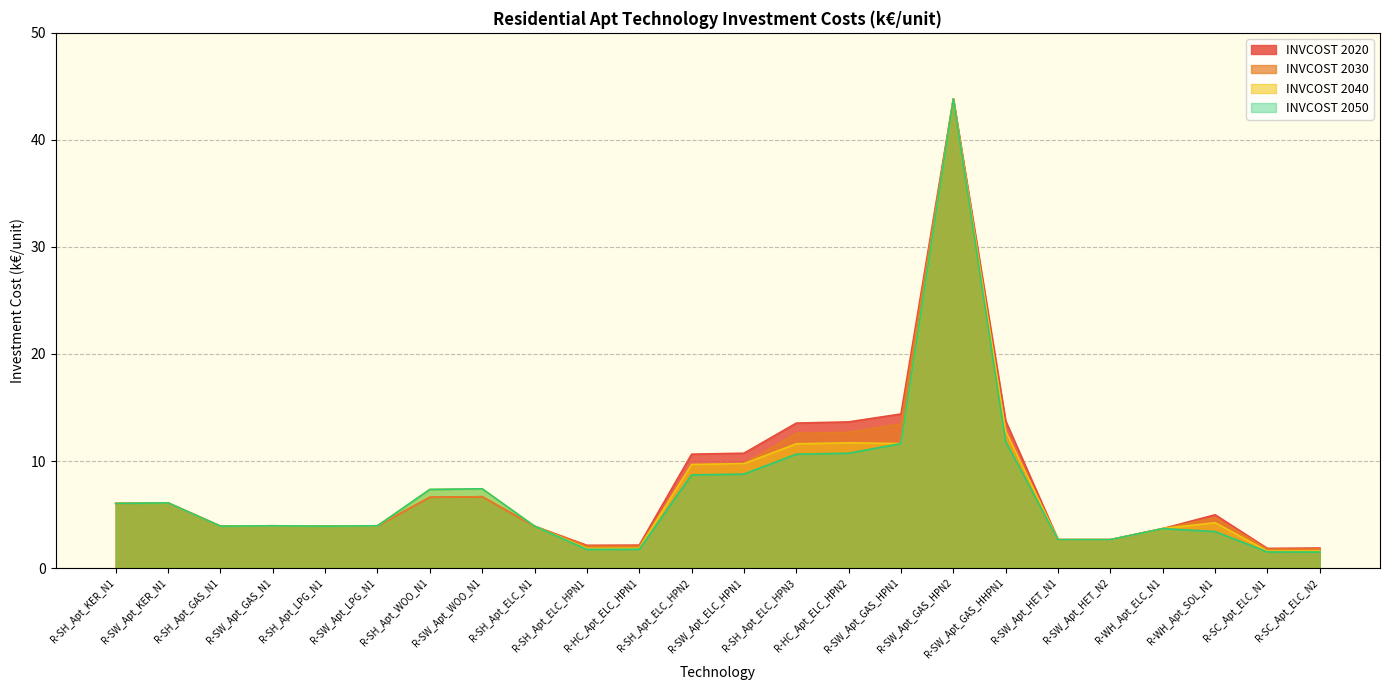

Does the chart display data point markers on the line(s)?

No